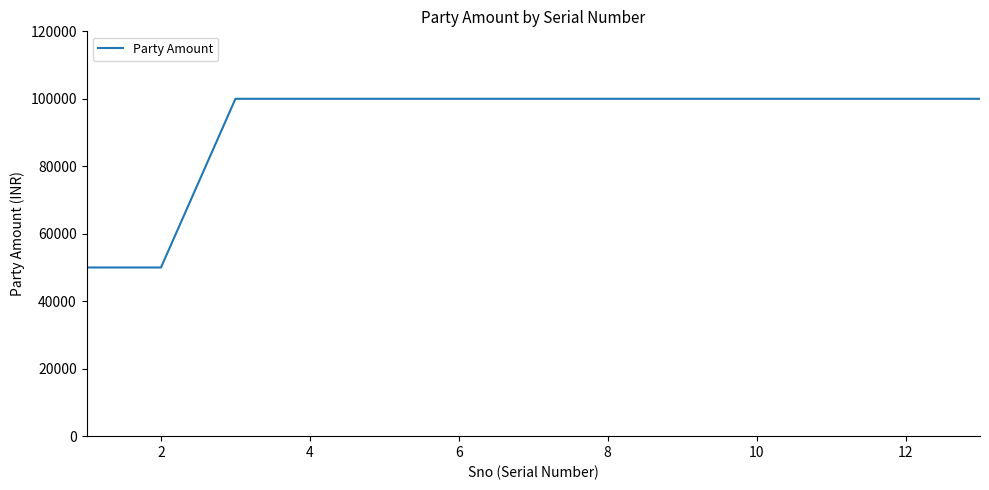

Count the number of categories in the chart.

13